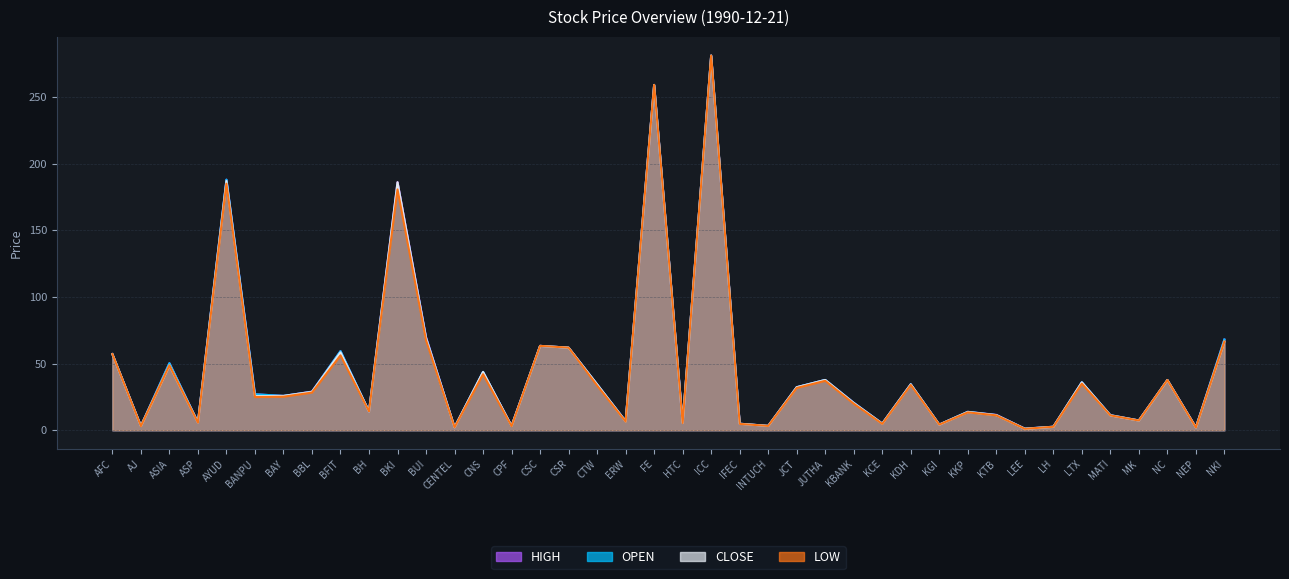

What is the approximate value of LOW at CSC?

63.3